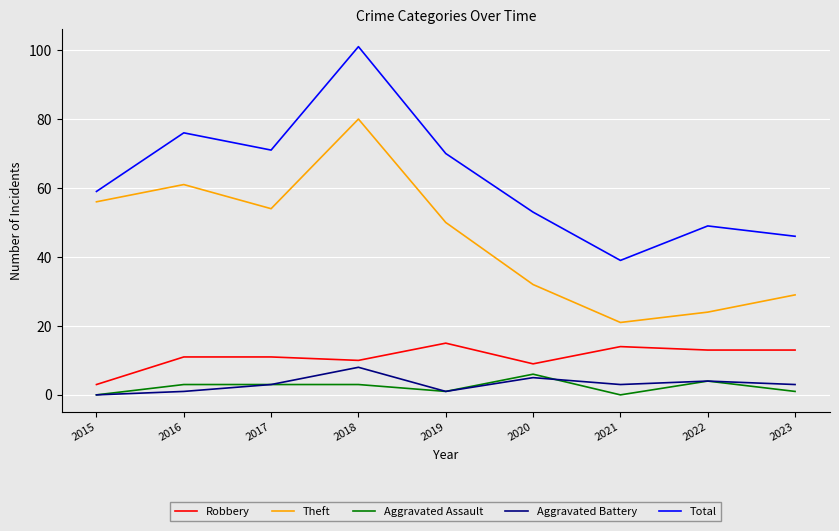

What are all the series names shown in the legend?

Robbery, Theft, Aggravated Assault, Aggravated Battery, Total